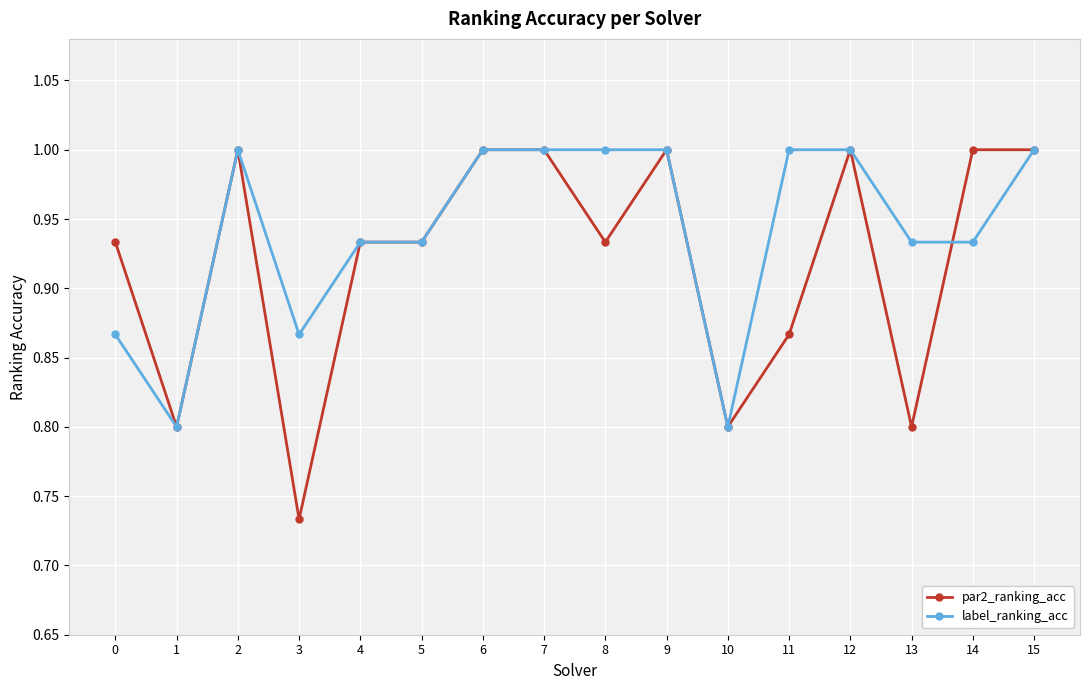

True or false: label_ranking_acc and par2_ranking_acc cross at least once.

True